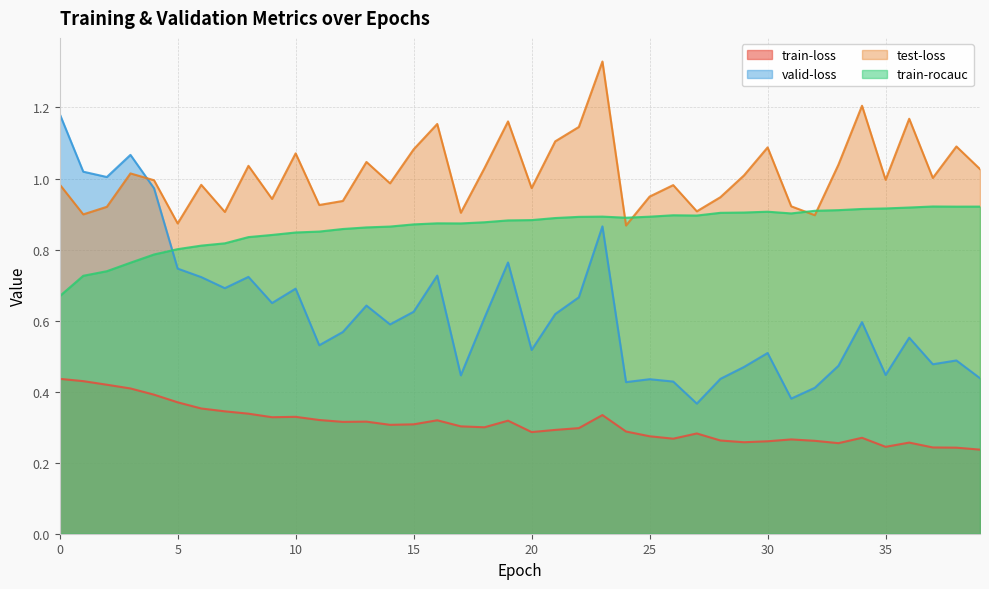

Does the chart display data point markers on the line(s)?

No